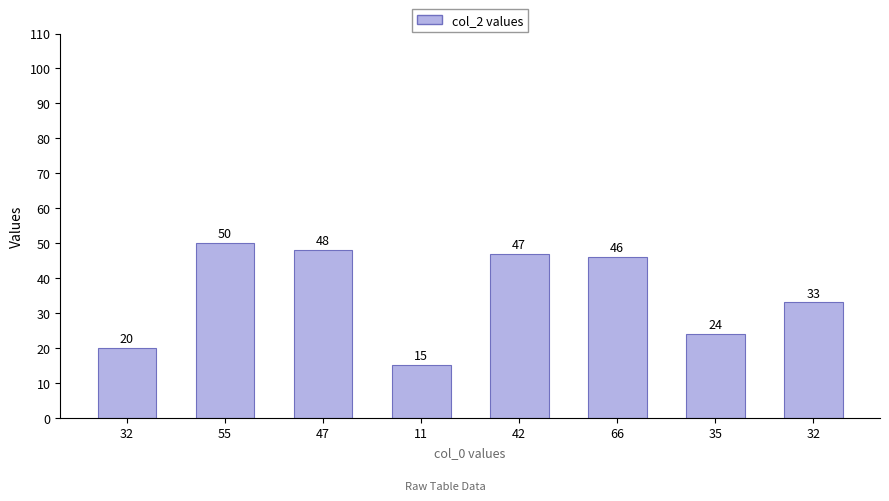

How many series are shown in this chart?

1